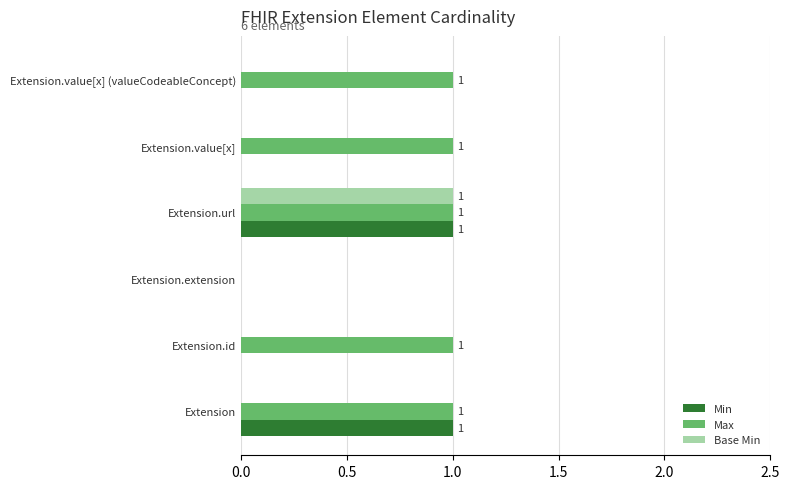

Between Extension.extension and Extension.value[x] (valueCodeableConcept), which series saw the biggest shift?

Max